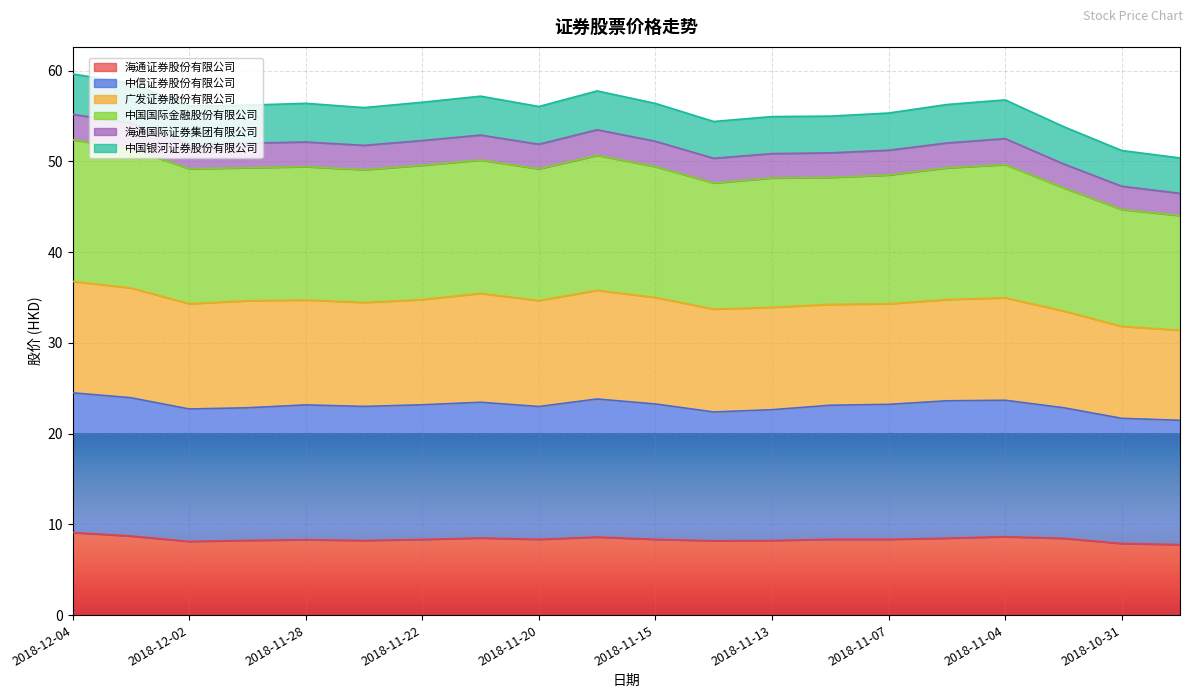

The value of 海通证券股份有限公司 at 2018-11-20 is 8.3. True or false?

True